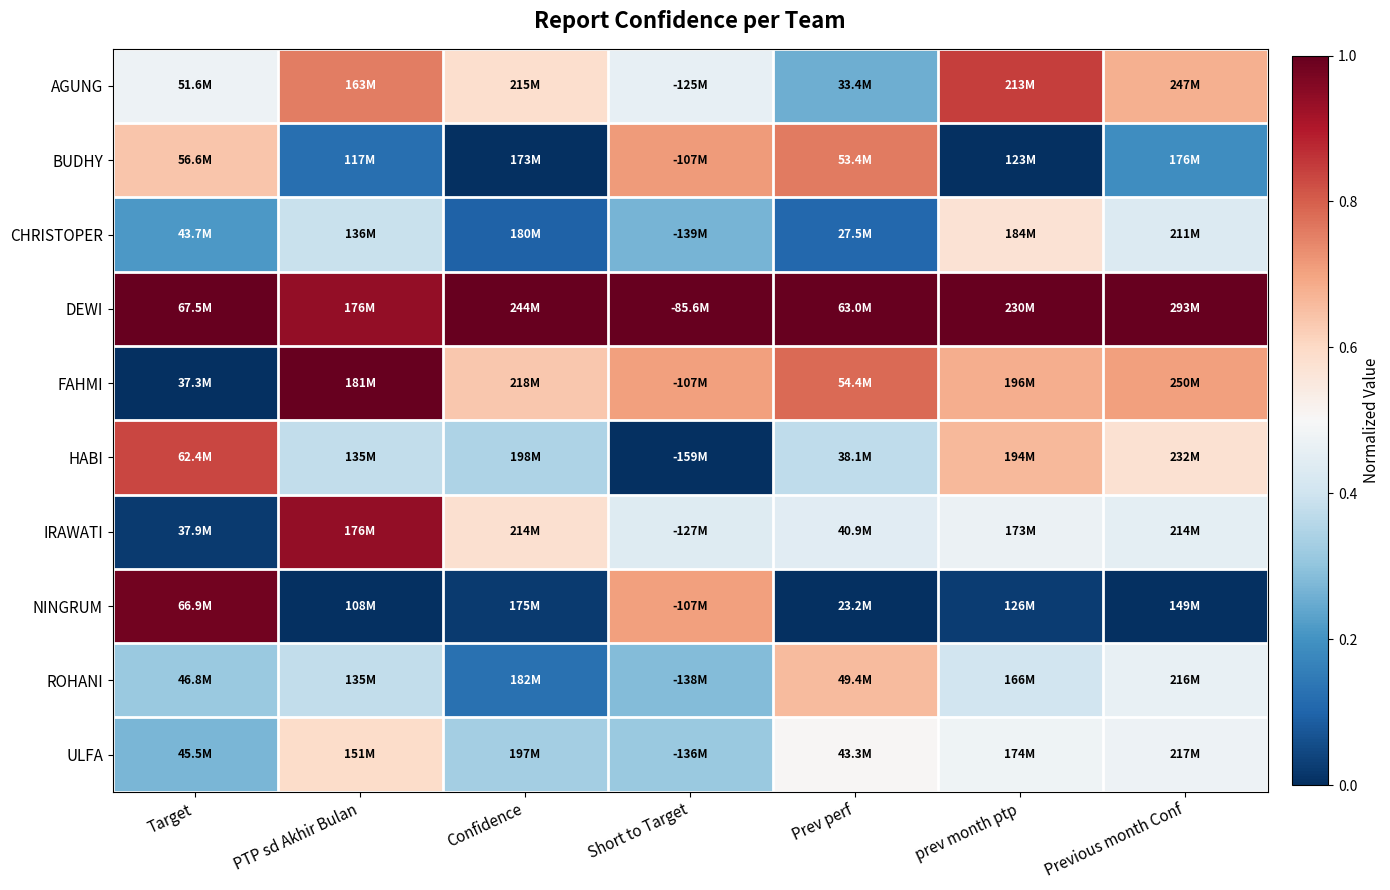

At which category is the sum across all series the highest?

PTP sd Akhir Bulan